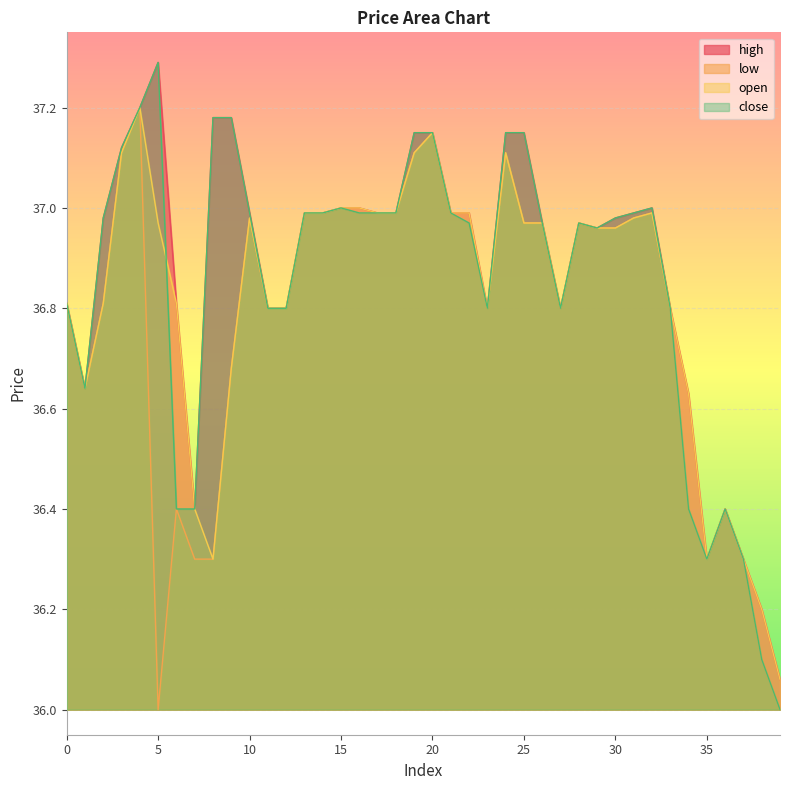

What is the difference between the maximum and minimum values in the close series?

1.3